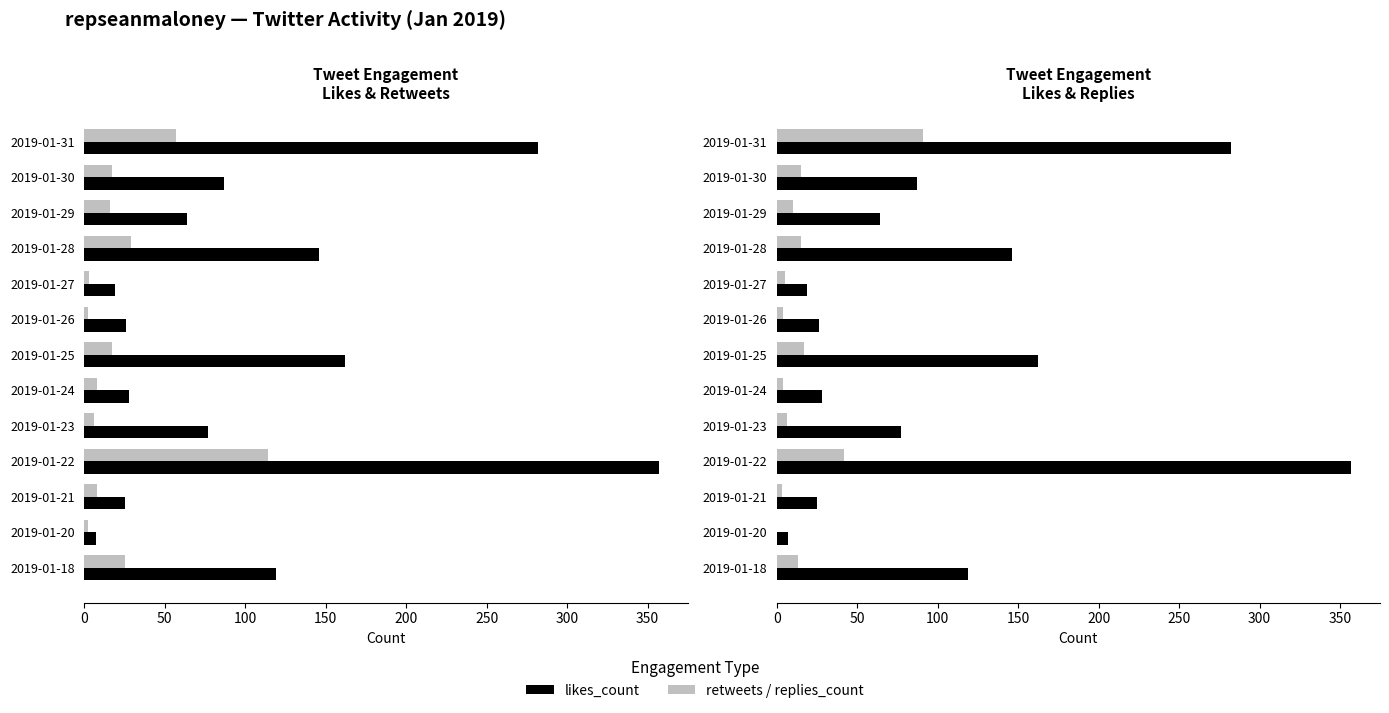

Reading right to left, list all the values displayed in this chart.

likes_count: 119	7	25	357	77	28	162	26	19	146	64	87	282
retweets_count: 25	2	8	114	6	8	17	2	3	29	16	17	57
replies_count: 13	0	3	42	6	4	17	4	5	15	10	15	91